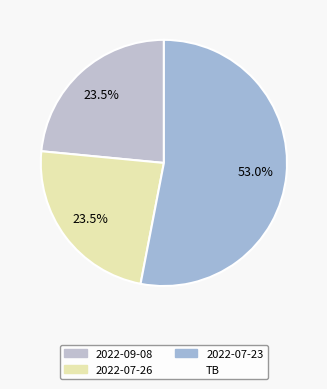

Count the number of slices in the pie.

3